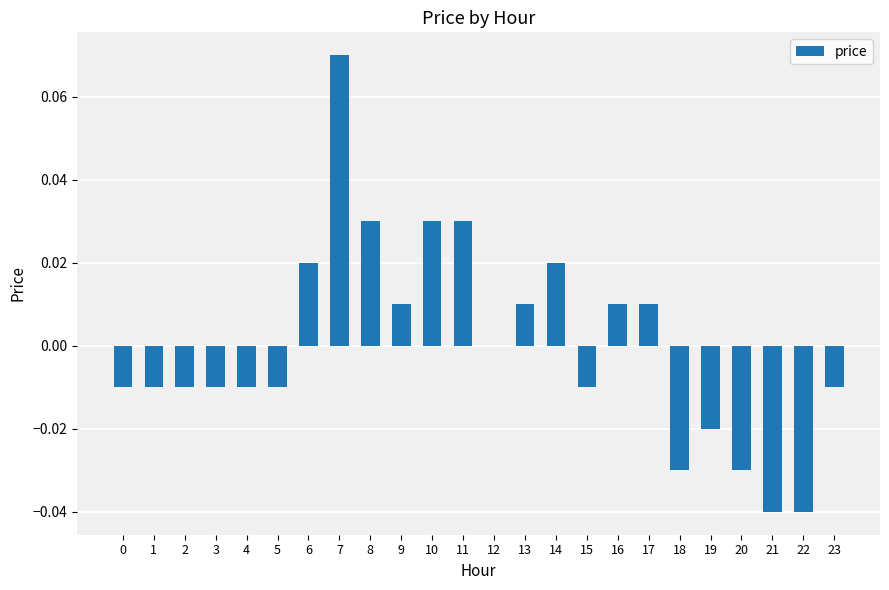

The value at 19 is -0.0. True or false?

True